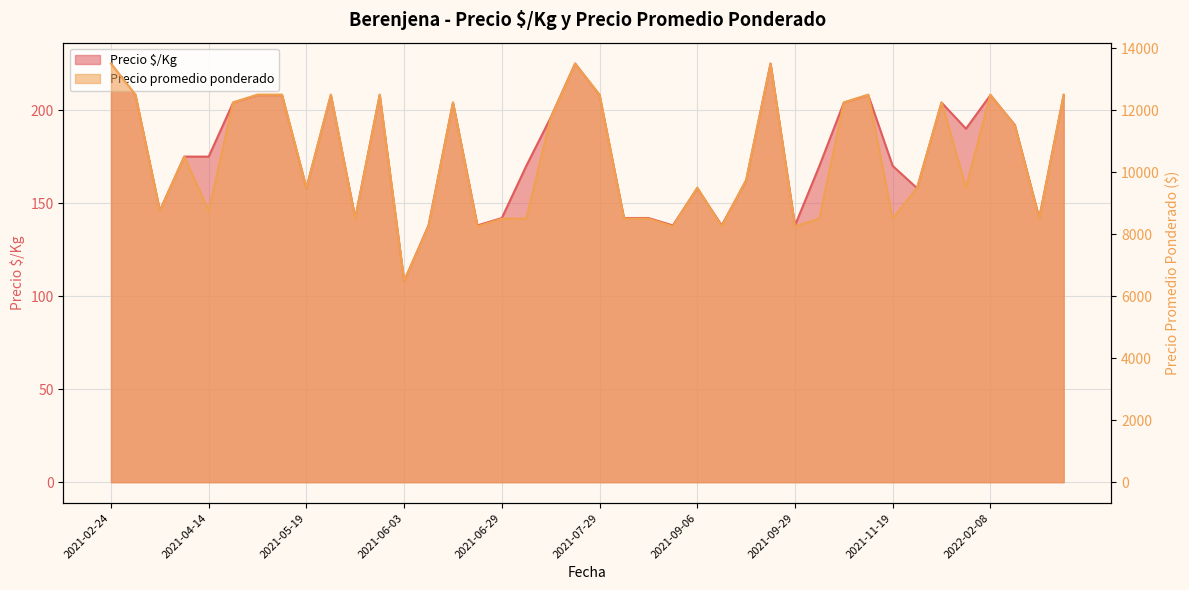

What is the label of the 30th point from the right?

2021-05-26